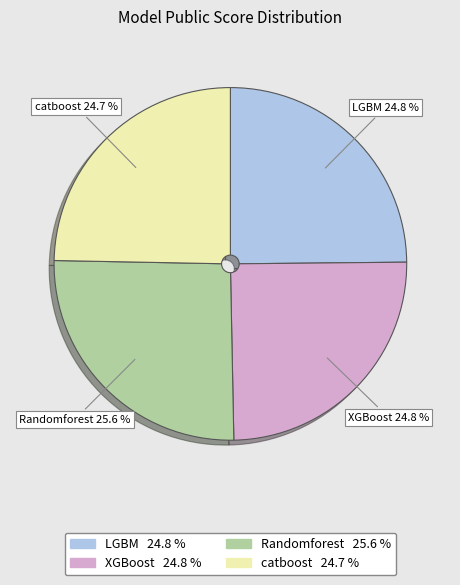

To the nearest percent, what portion does XGBoost represent?

25%